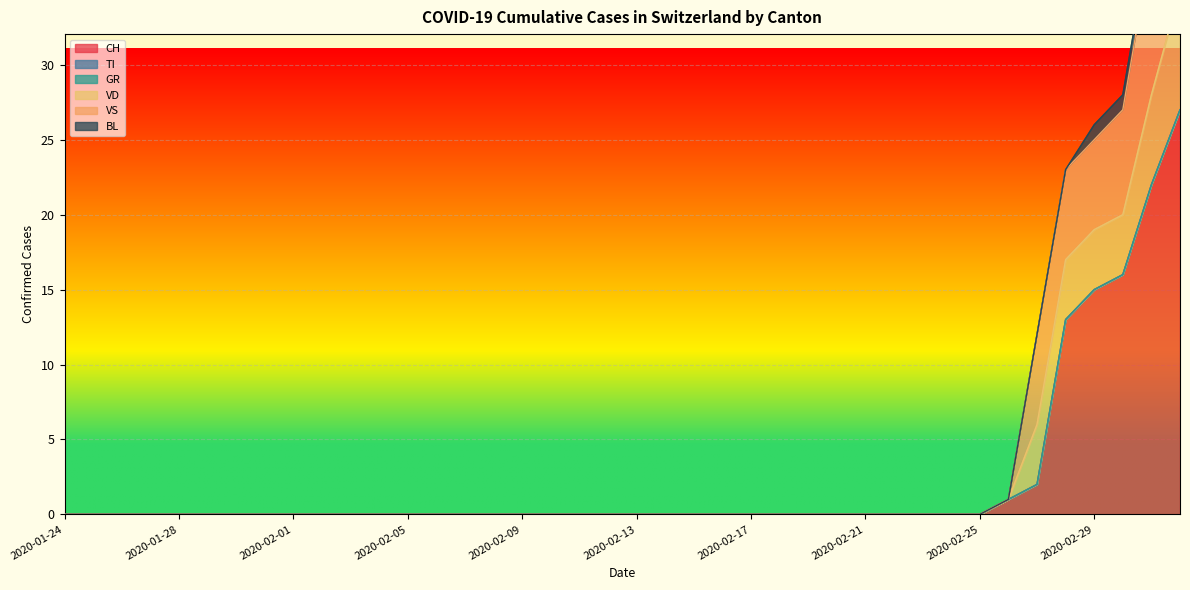

At how many categories does at least one series exceed 25?

4